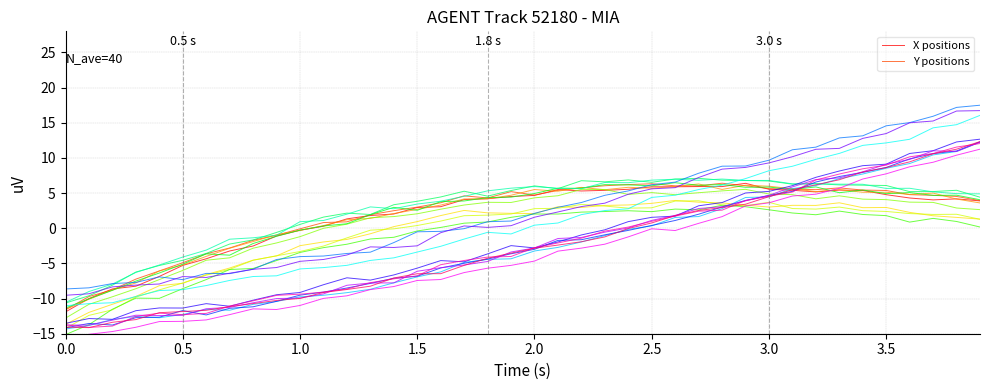

What is the sum of all Y values?

-105.1